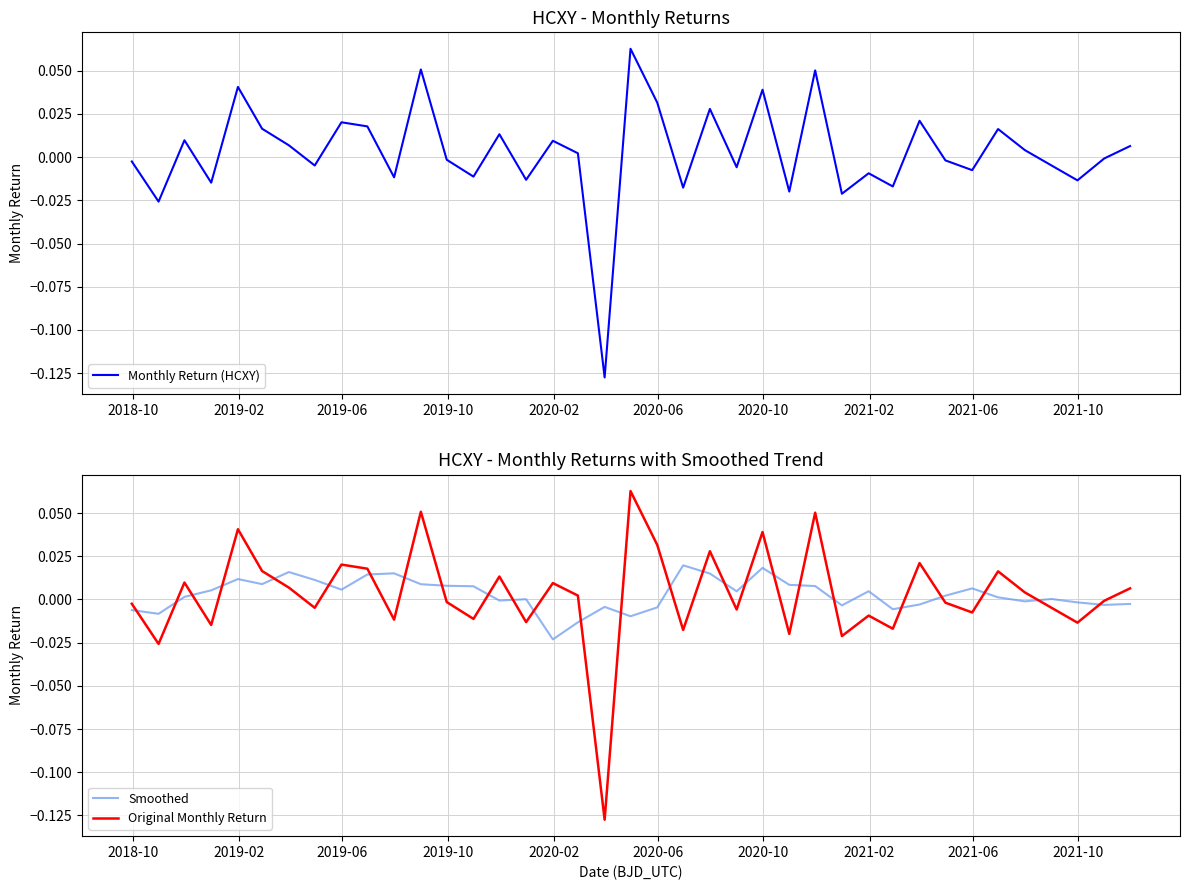

Is it true that Original Monthly Return equals 0.0 at 30?

False